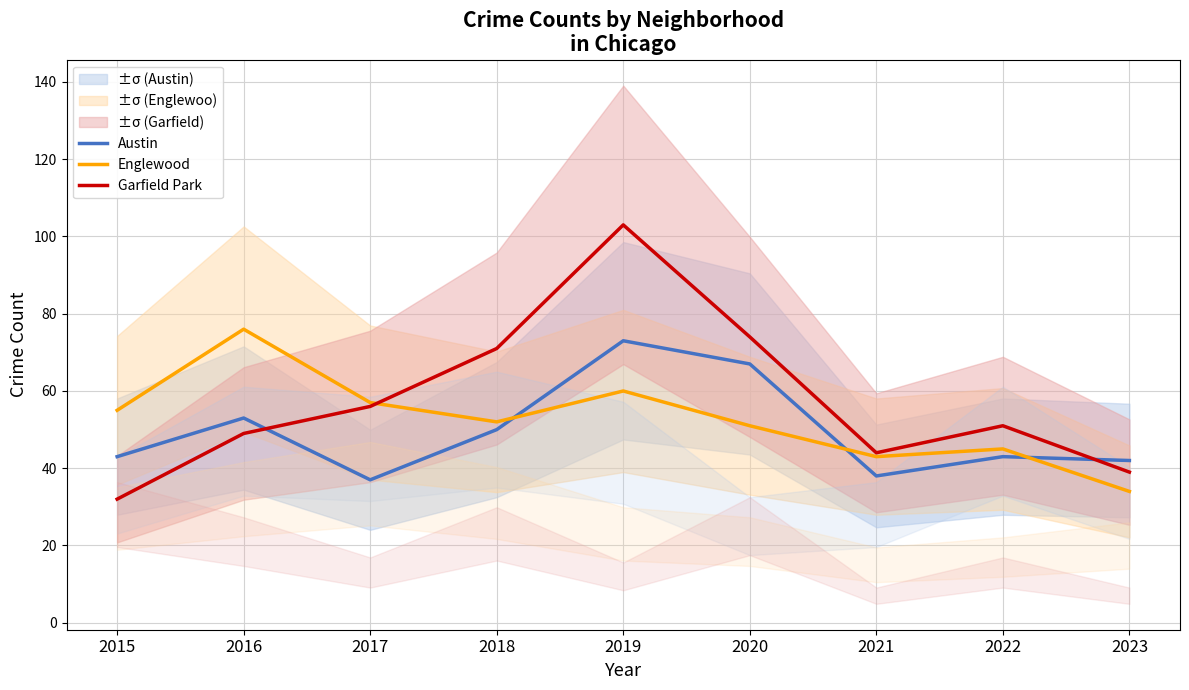

At which label does Englewood reach its peak?

2016